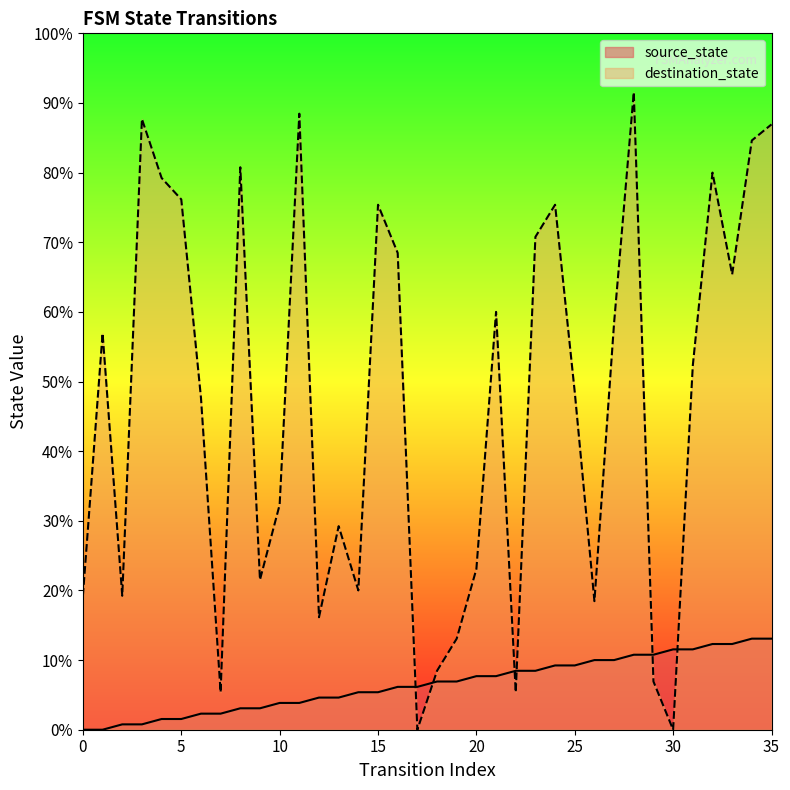

Does the chart display data point markers on the line(s)?

No